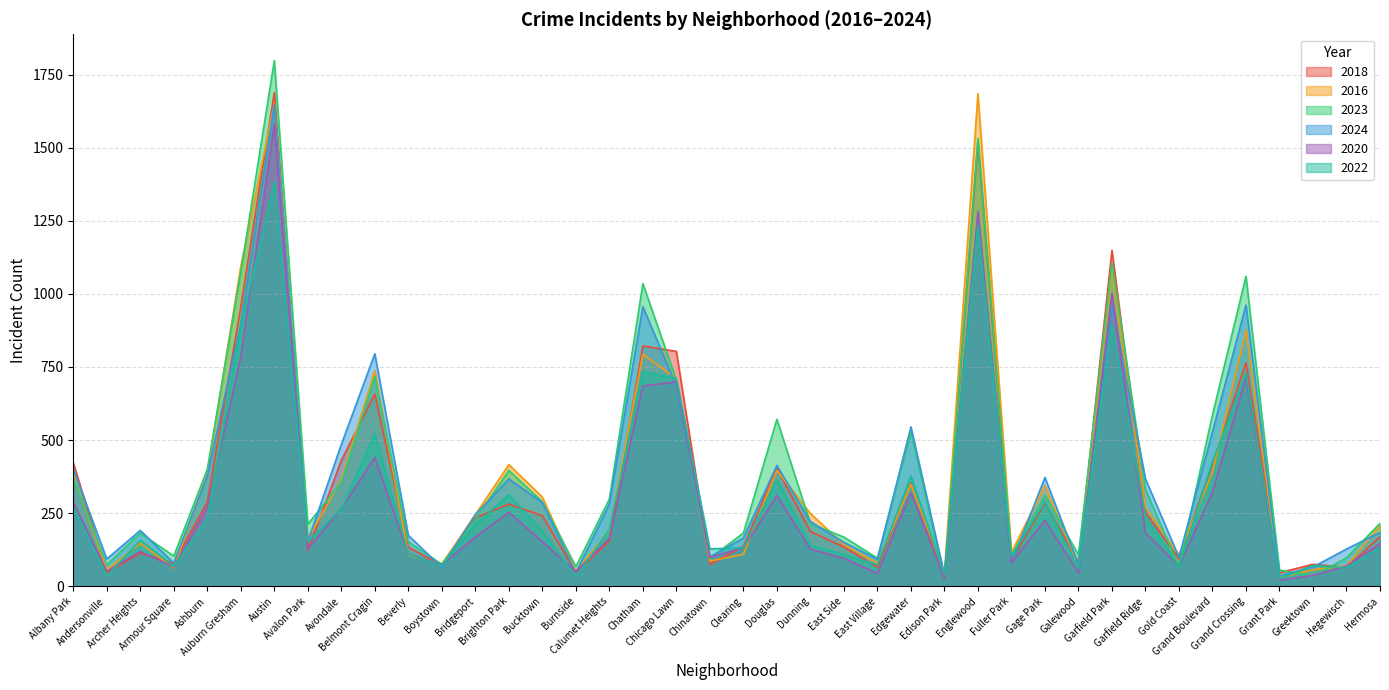

What is the sum of the 2018 values at Bridgeport and Archer Heights?

347